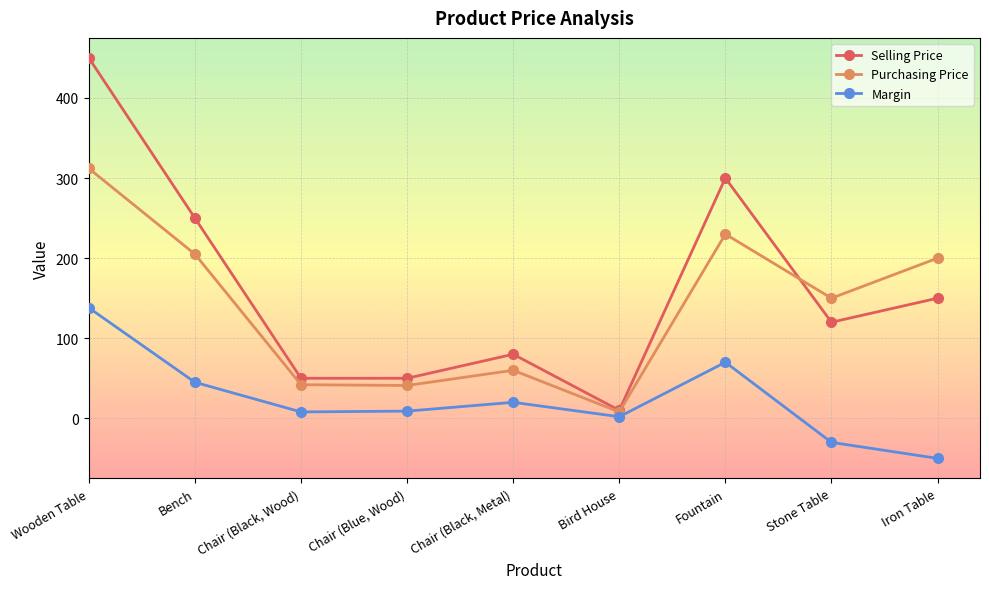

What is the maximum value shown in the chart?

450